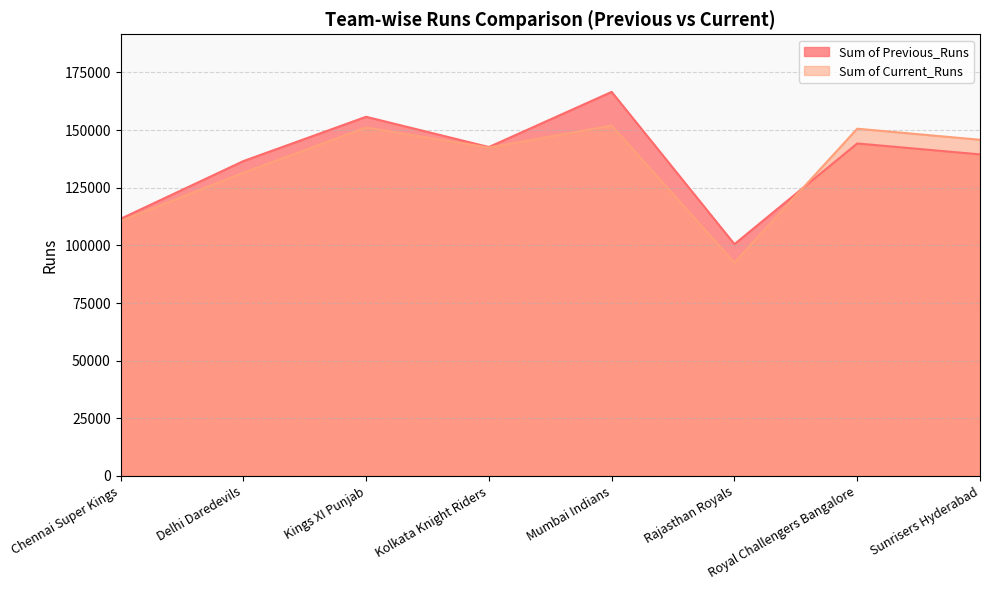

What is the label of the 8th point from the left?

Sunrisers Hyderabad